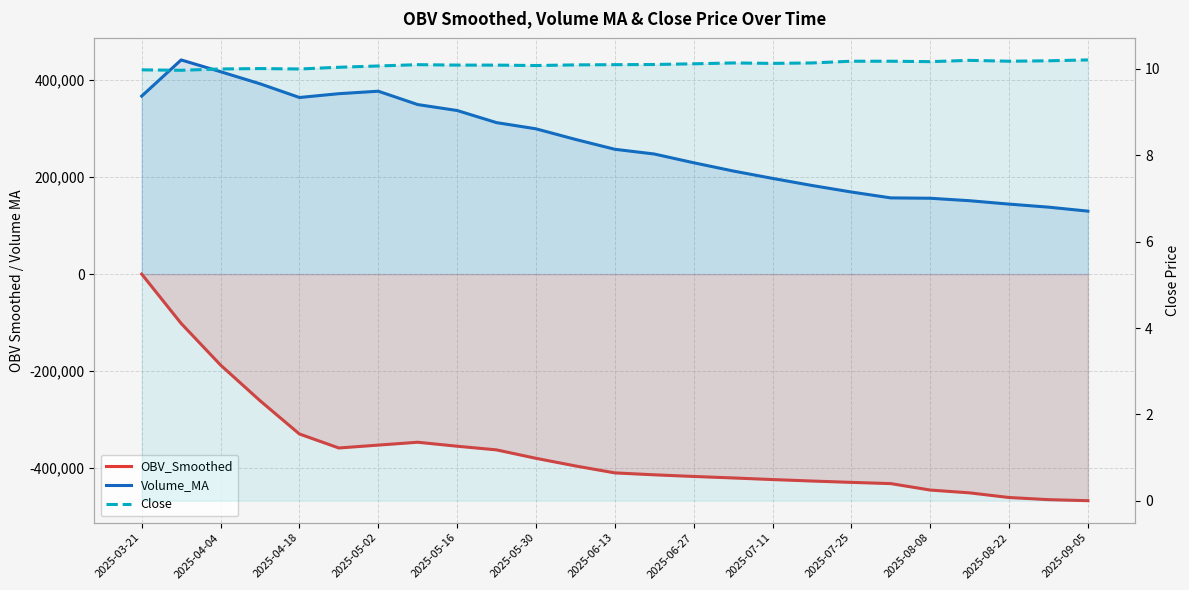

Reading left to right, transcribe all the data shown in this chart.

OBV_Smoothed: 0.0	-101723.7	-187508.2	-260892.8	-329615.9	-358458.9	-352503.2	-346609.6	-354791.5	-362367.4	-379731.8	-395430.4	-409779.5	-413747.1	-417130.4	-420216.2	-423520.7	-426553.1	-429316.1	-431874.5	-445145.8	-450944.1	-460513.4	-464942.9	-467070.5
Volume_MA: 366818.0	441370.0	417080.1	392230.7	363950.8	371780.9	376903.8	349364.1	337124.3	312152.5	299379.8	277583.1	257208.1	247474.2	229433.1	212485.1	197192.8	182613.2	169131.1	156999.5	156272.4	151186.8	144188.3	137938.8	129694.8
Close: 10.0	10.0	10.0	10.0	10.0	10.0	10.1	10.1	10.1	10.1	10.1	10.1	10.1	10.1	10.1	10.1	10.1	10.1	10.2	10.2	10.2	10.2	10.2	10.2	10.2